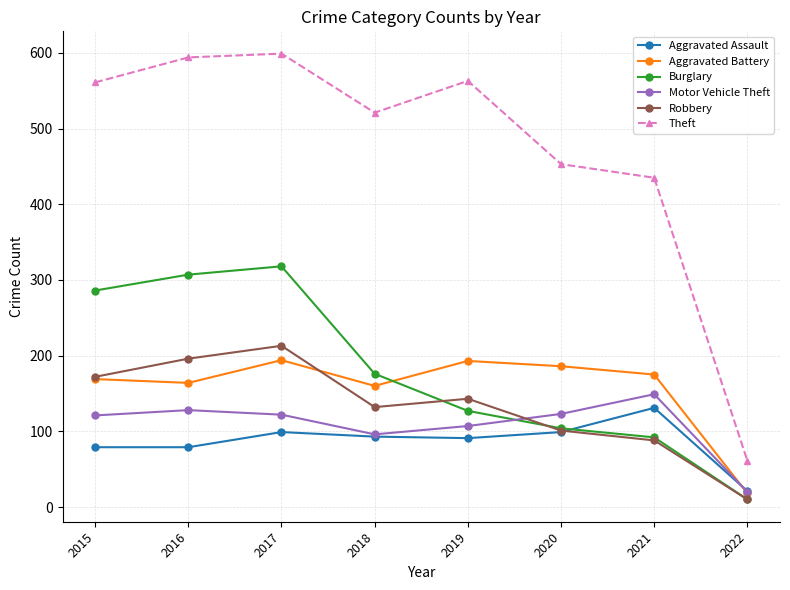

True or false: Motor Vehicle Theft has more than 0 points higher than both neighbors.

True